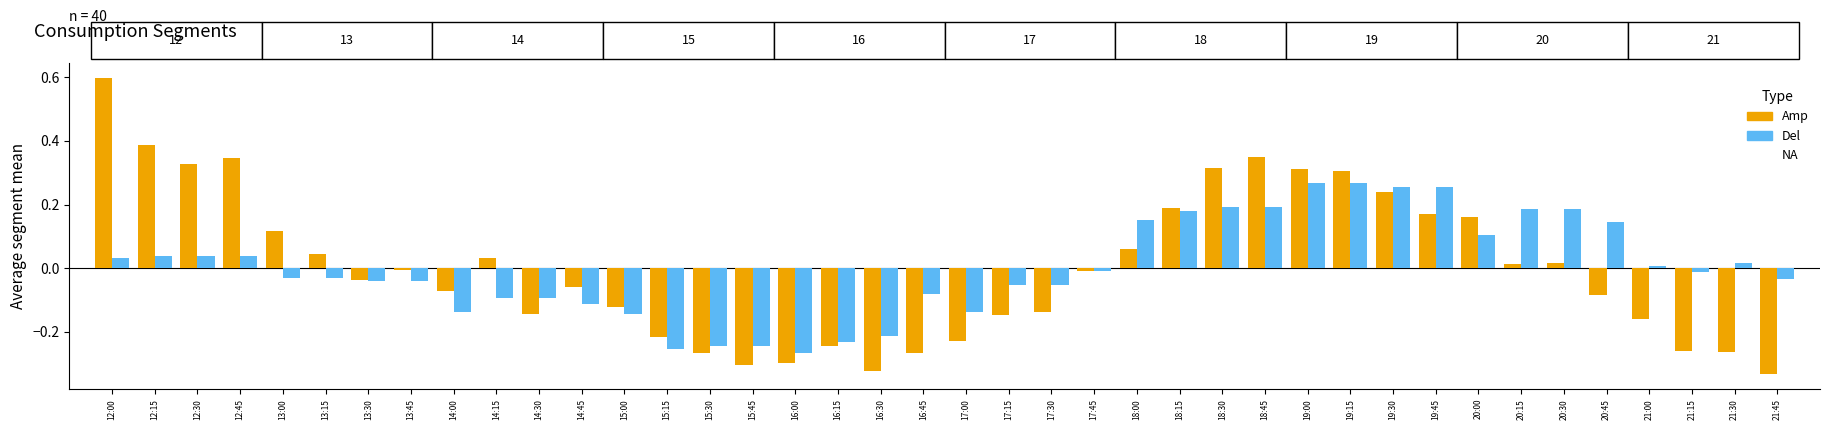

List the series in order of their peak value, highest first.

Amp, Del